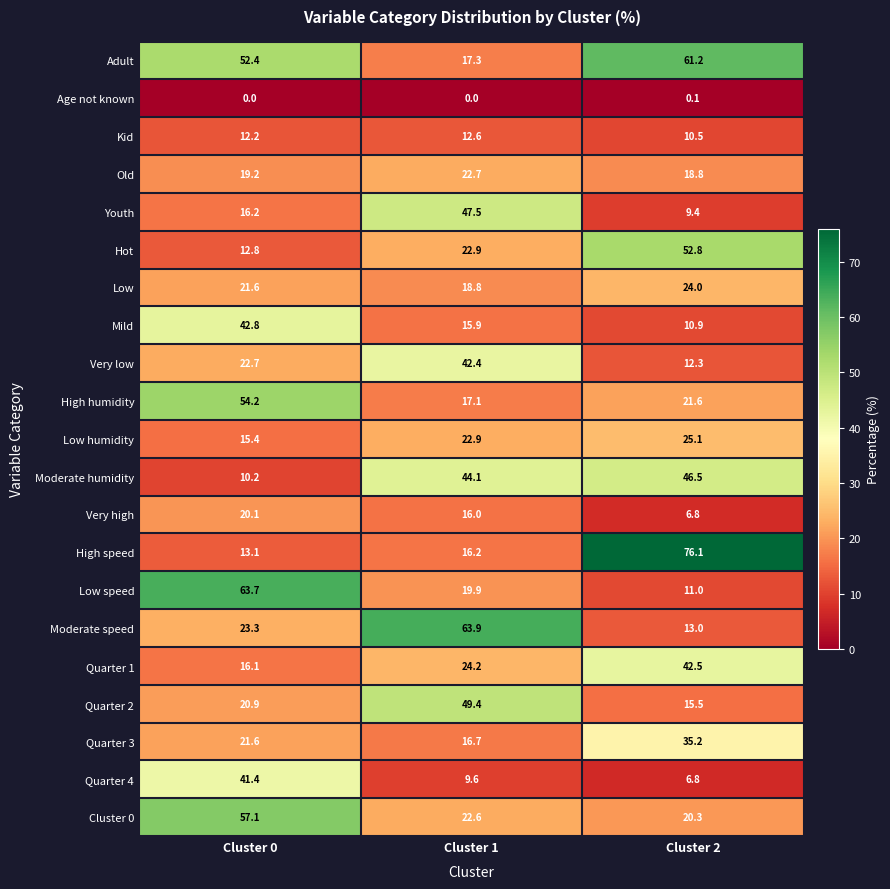

True or false: Mild has a value of 10.9 at Cluster 2.

True